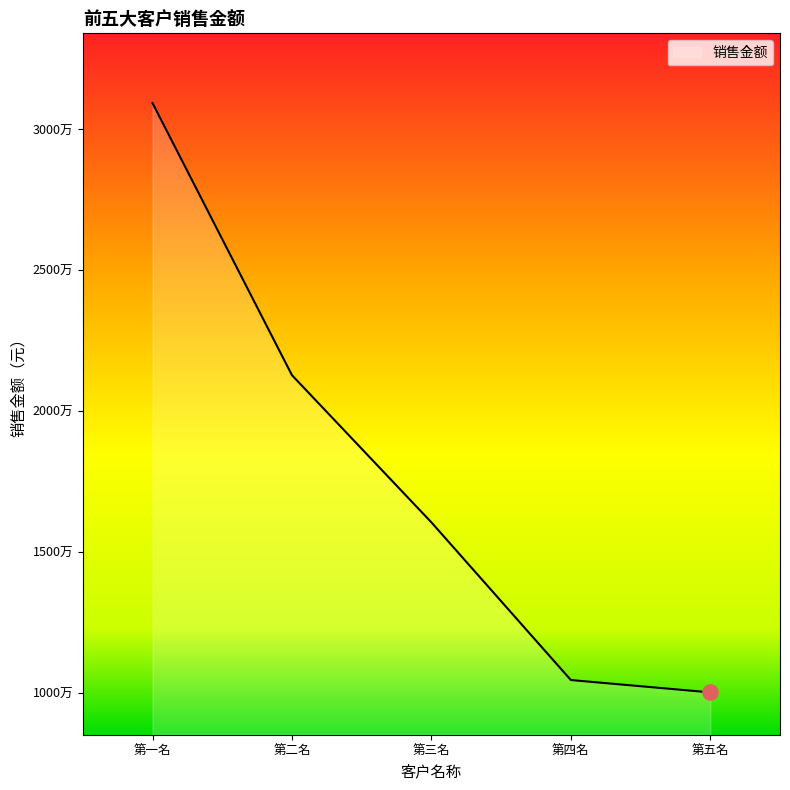

Between 第三名 and 第一名, which is larger?

第一名